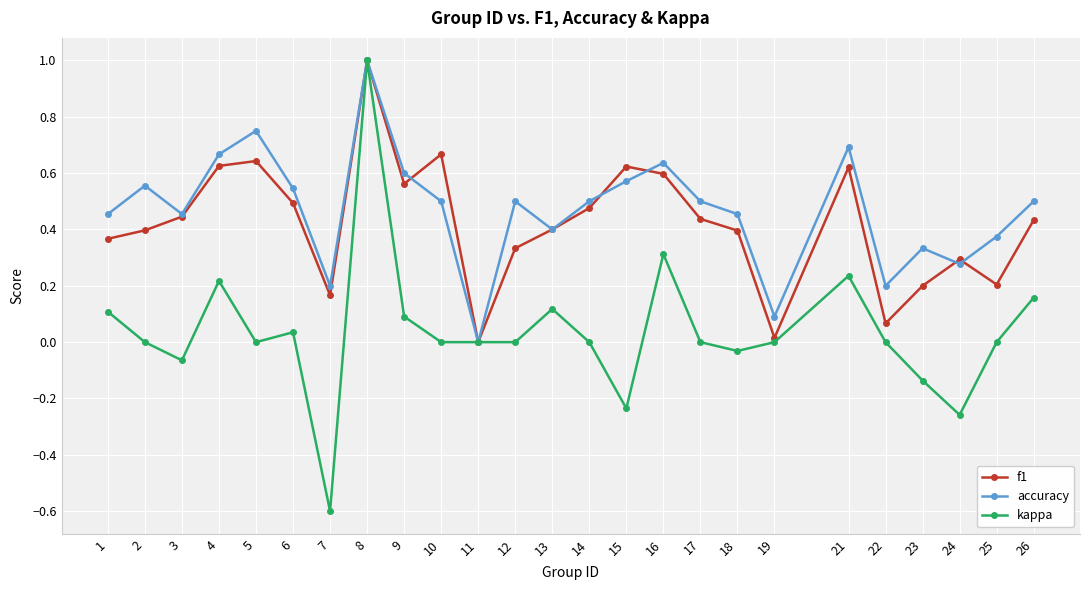

Is the value of f1 at 13 greater than the value of accuracy at 14?

No